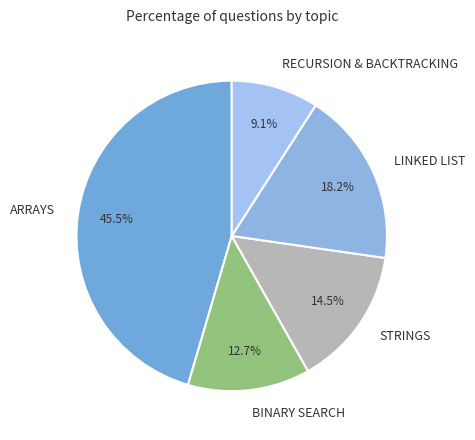

Combined, do LINKED LIST and BINARY SEARCH account for over 50%?

No